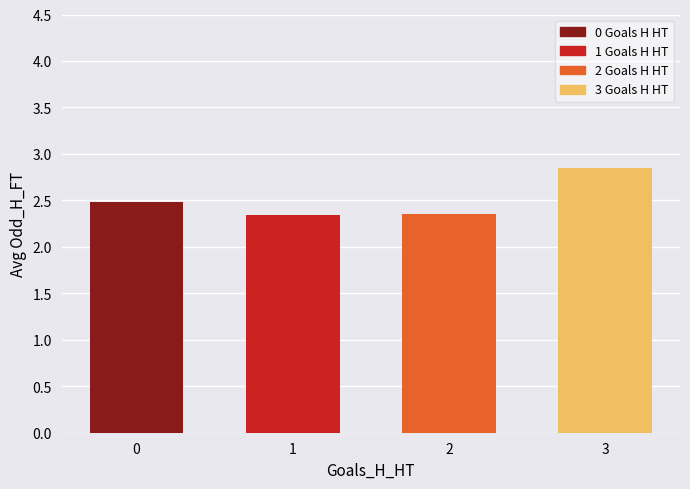

The chart shows a value of 1.2 at 2. True or false?

False